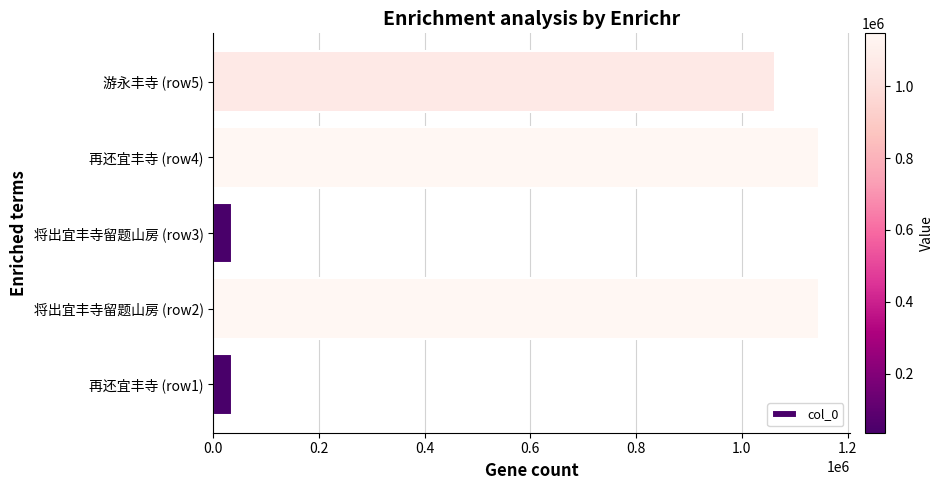

What is the ratio of the value at 游永丰寺 (row5) to the value at 将出宜丰寺留题山房 (row3)?

29.2